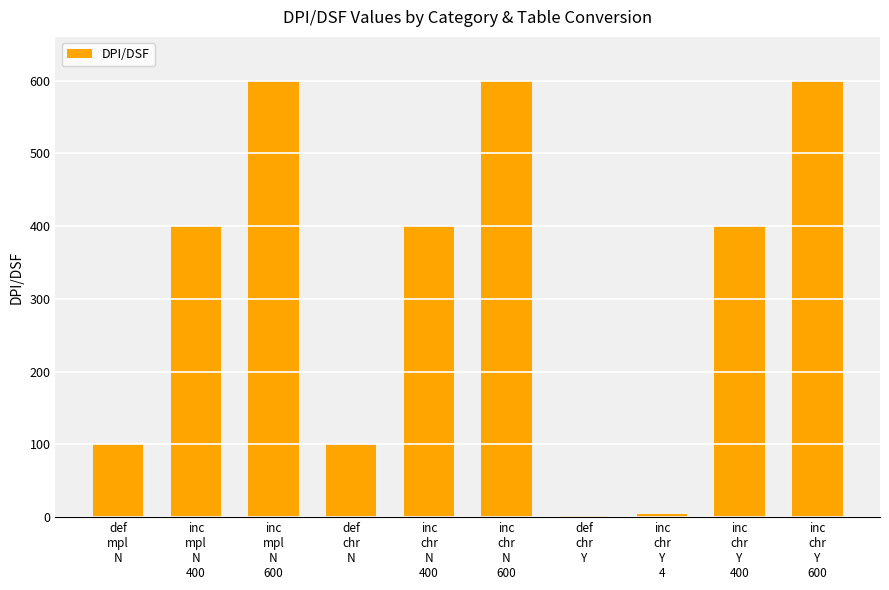

Reading left to right, extract all data points from this chart.

100	400	600	100	400	600	1	4	400	600